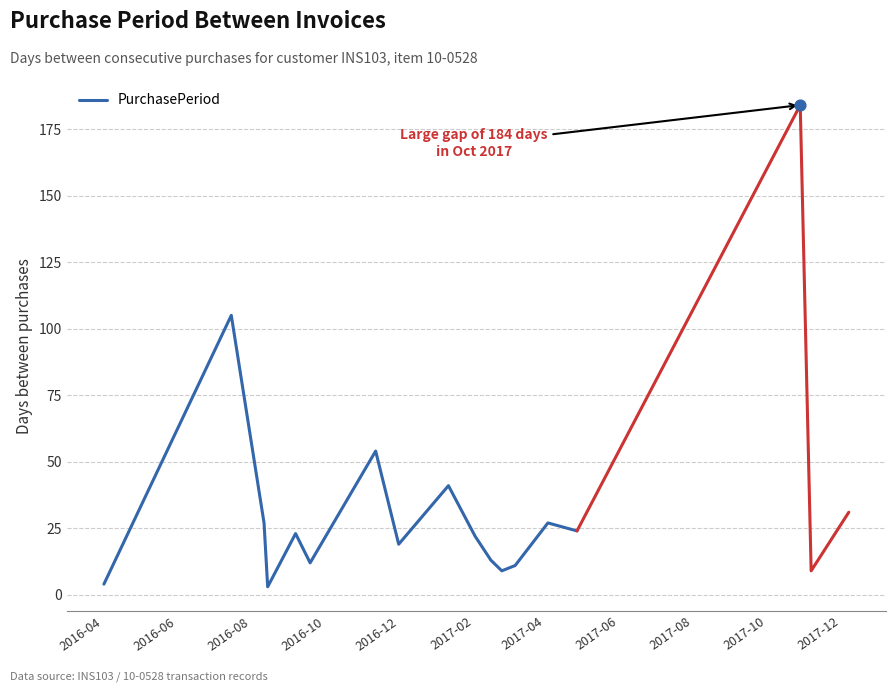

What is the maximum value for PurchasePeriod?

105